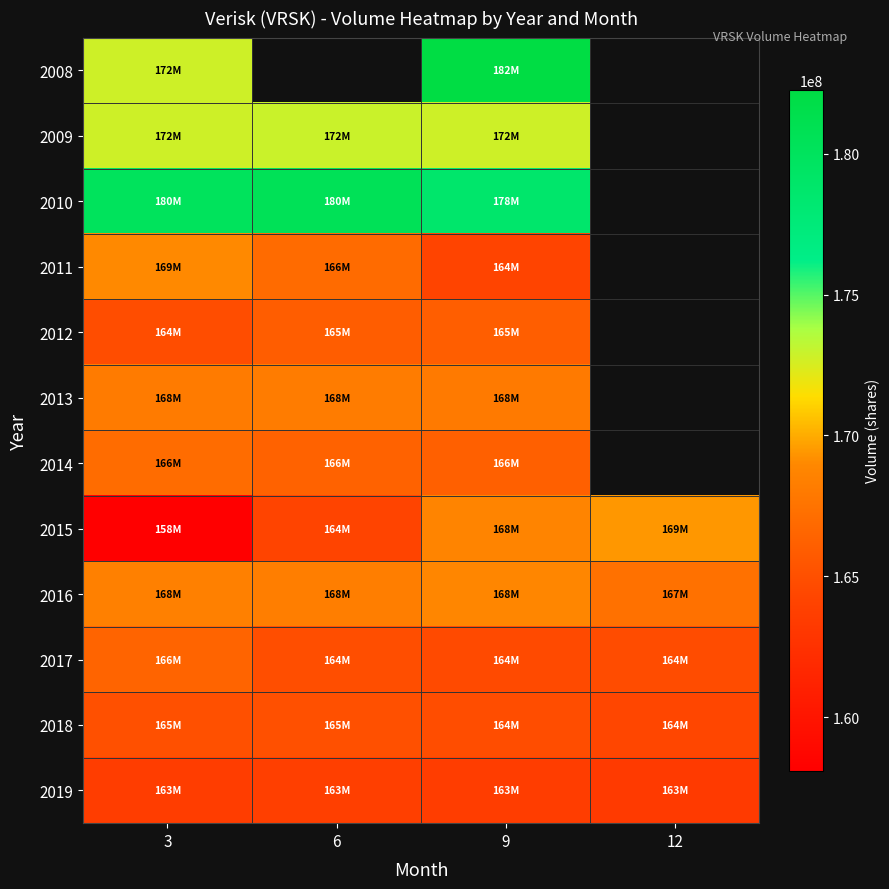

Read the 2017 value at 6.

164922237.0